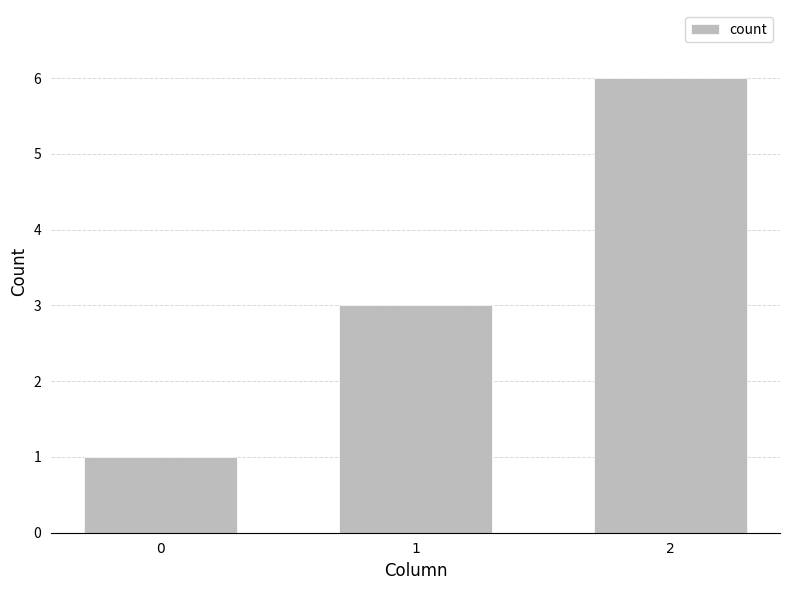

Reading right to left, transcribe all the data shown in this chart.

2=6	1=3	0=1